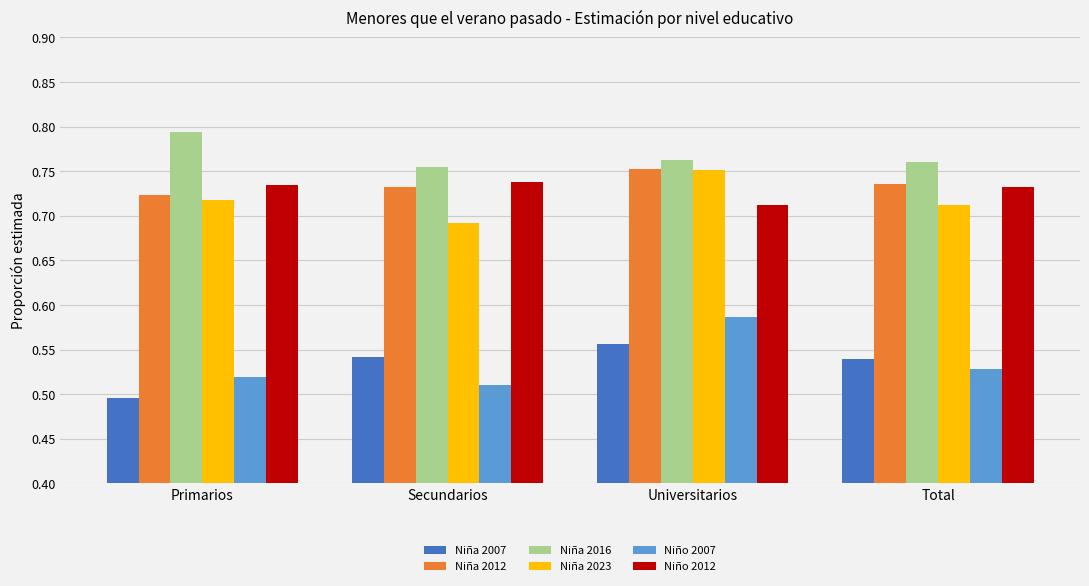

How many Niño 2012 values are between 0 and 1?

4